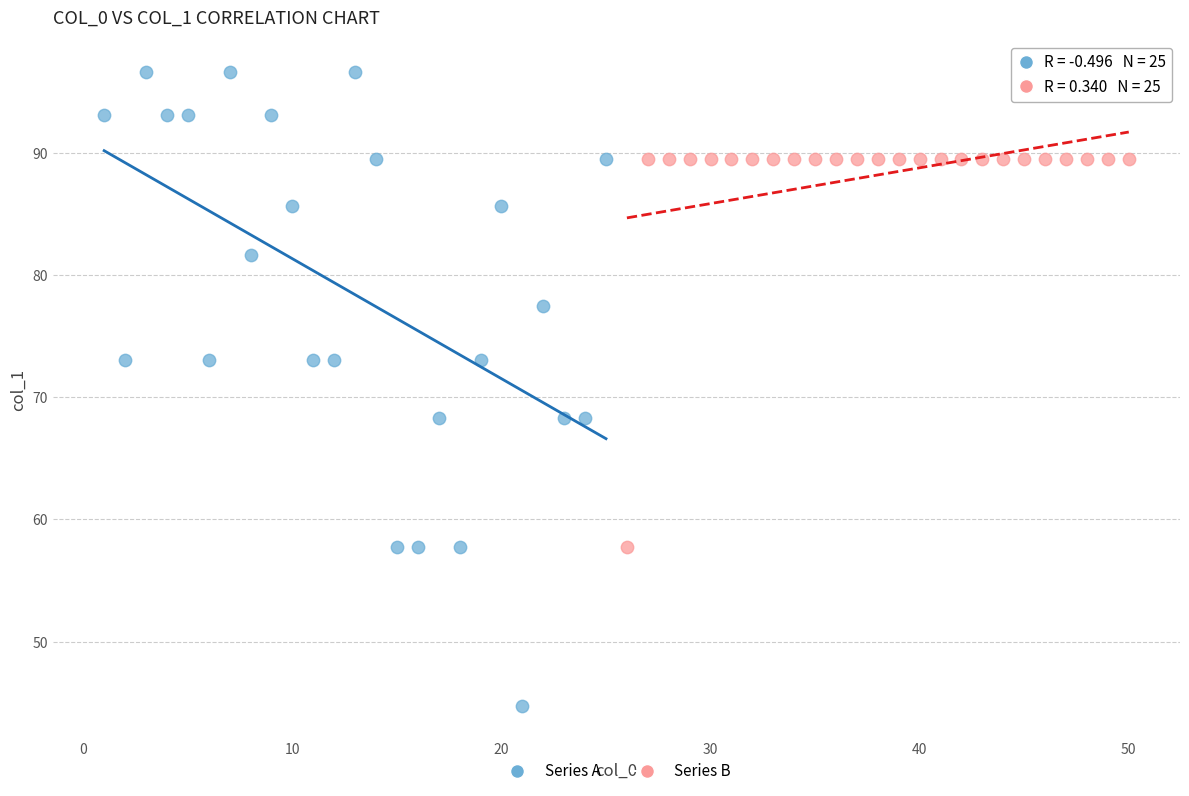

Which series has the widest spread of Y values?

Series A